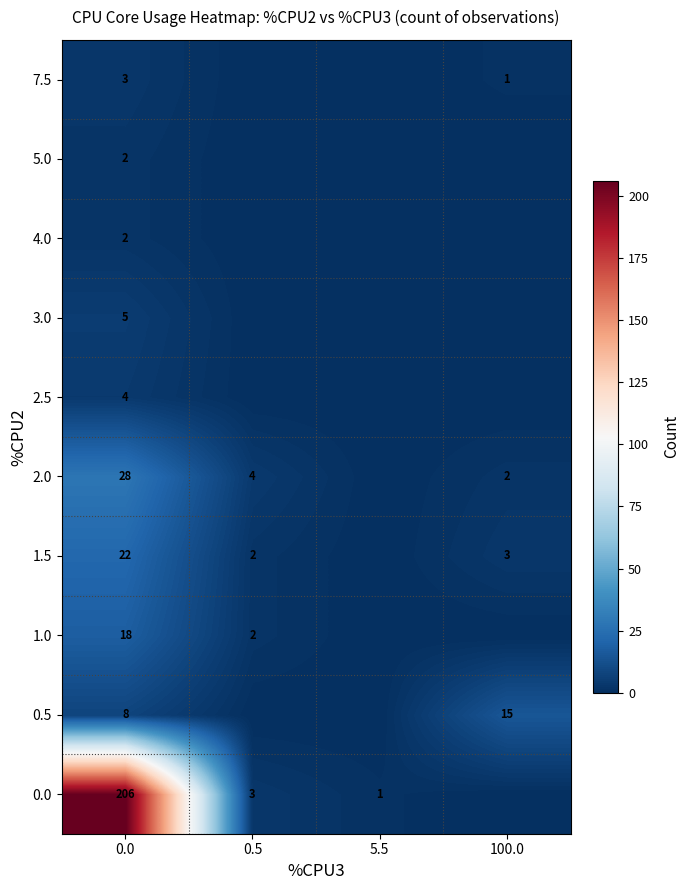

What is the total value across all series at 0.5?

11